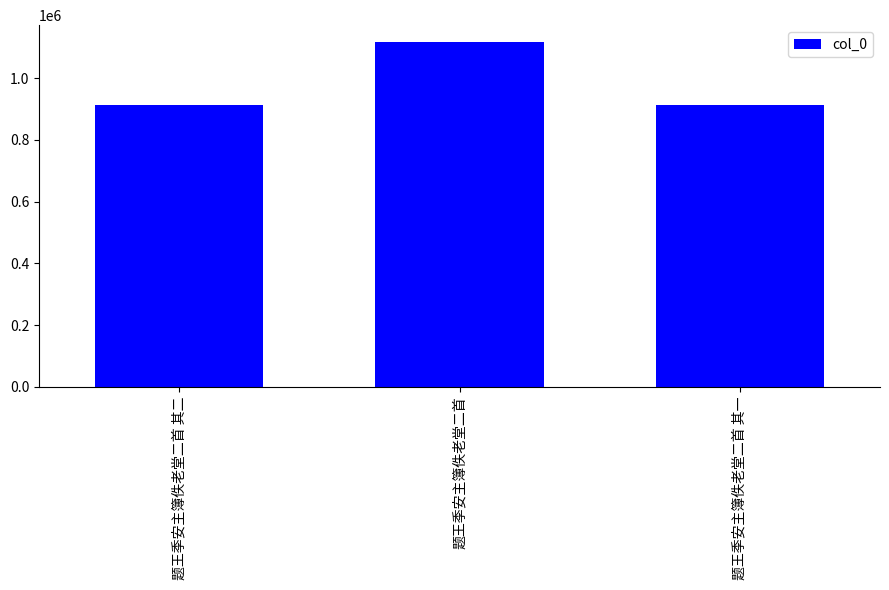

True or false: the data shows 765553 at 题王季安主簿佚老堂二首.

False